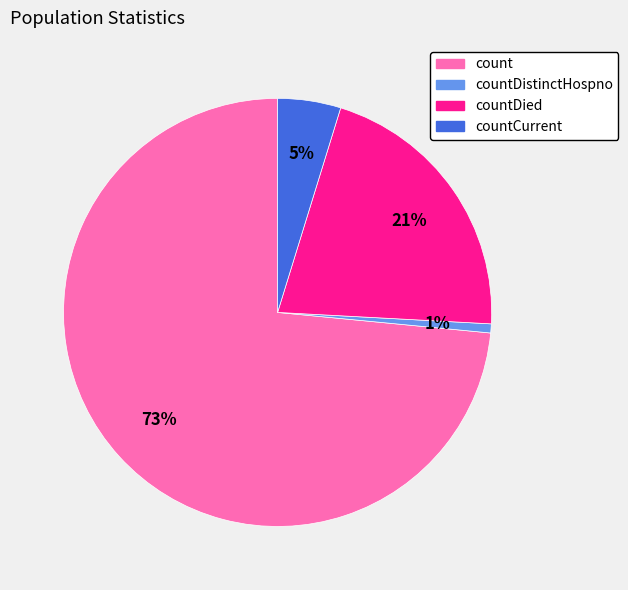

How many slices are in this pie chart?

4